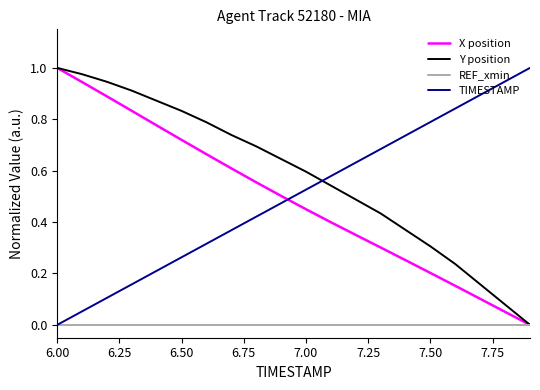

After their last crossing, which series has the higher values: Y position or TIMESTAMP?

TIMESTAMP